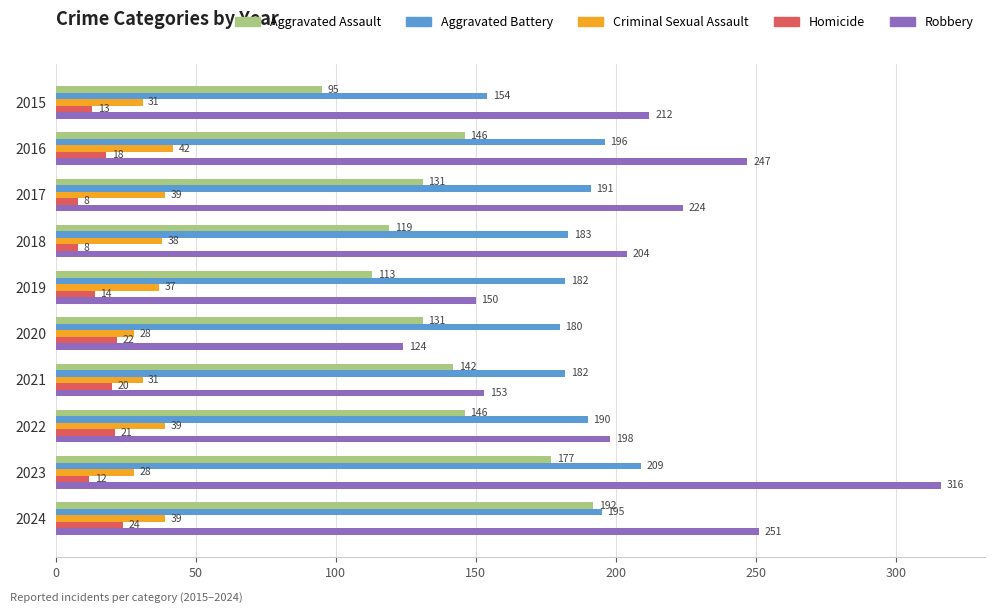

Read the Robbery value at 2023, to the nearest 10.

320